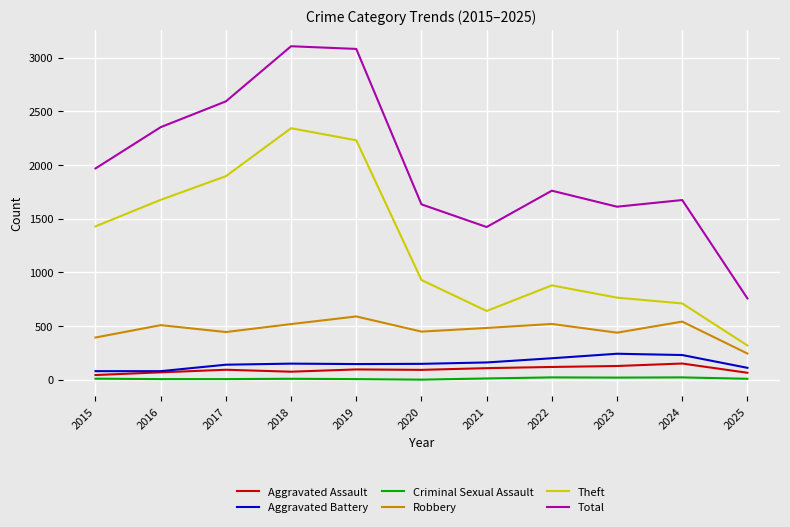

Which series changed the most between 2015 and 2023?

Theft